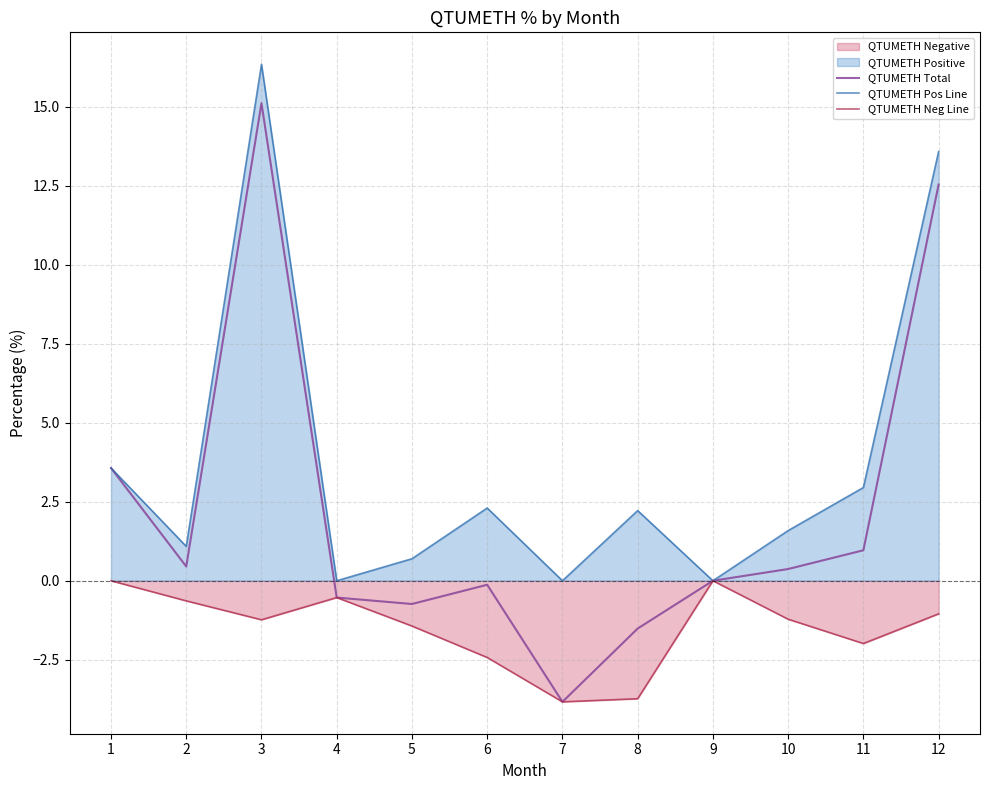

At how many categories does at least one series exceed 12?

2